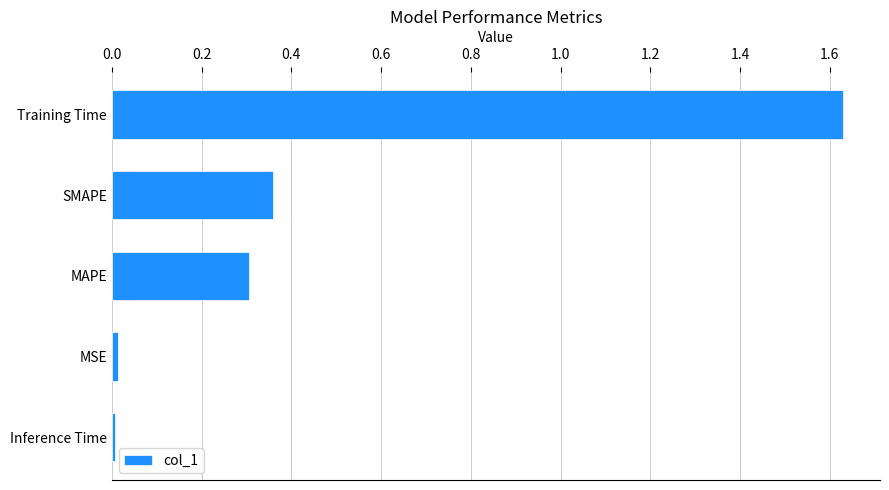

Which has a higher value, MSE or Training Time?

Training Time